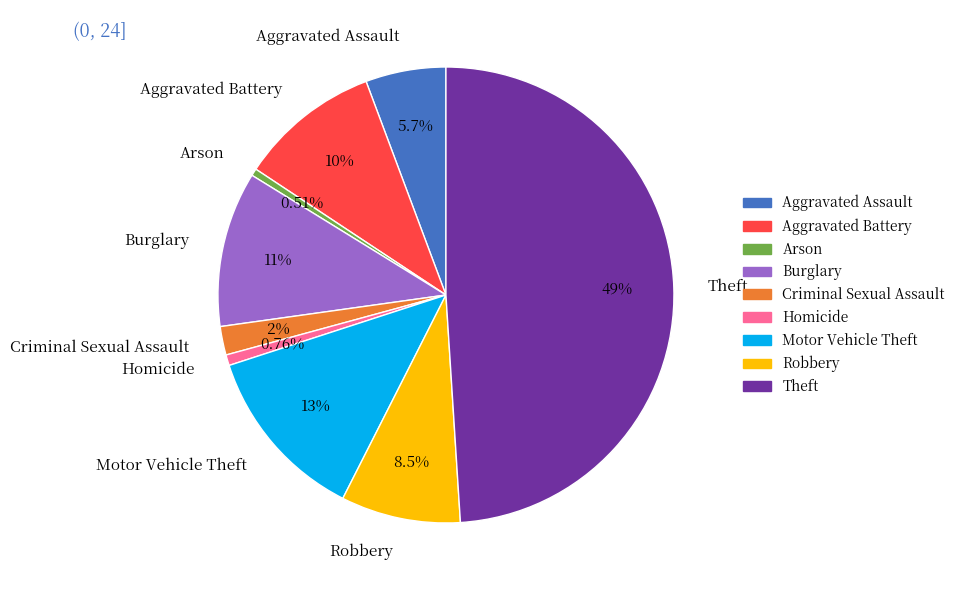

The Theft slice represents 49% of the pie. True or false?

True